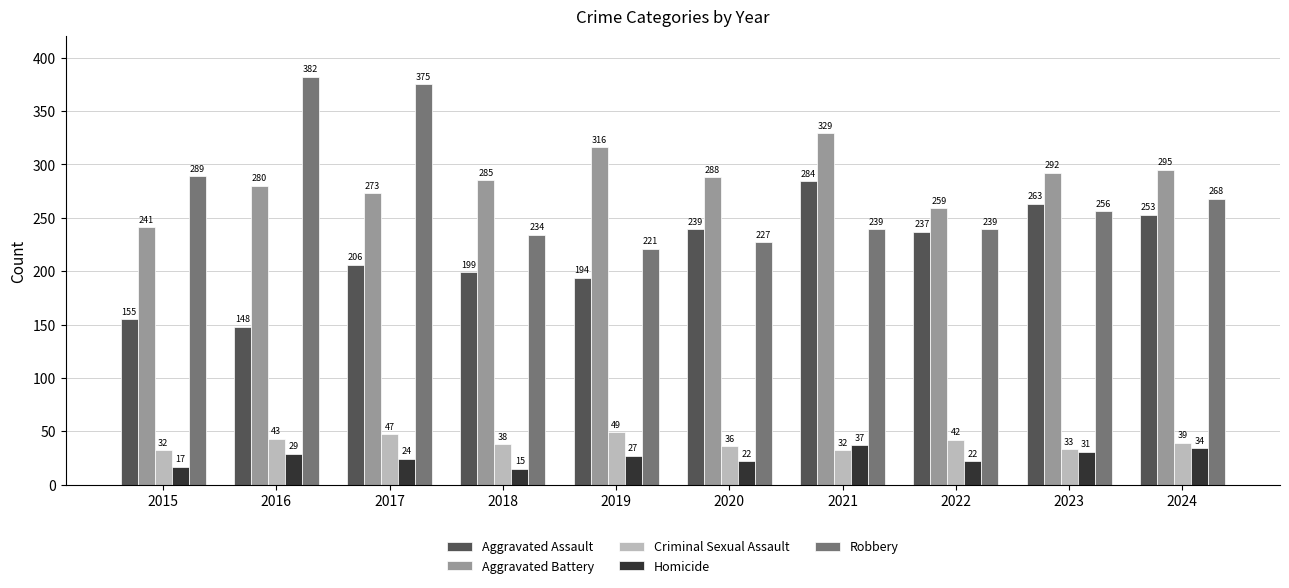

Read the Aggravated Battery value at 2015, to the nearest 10.

240